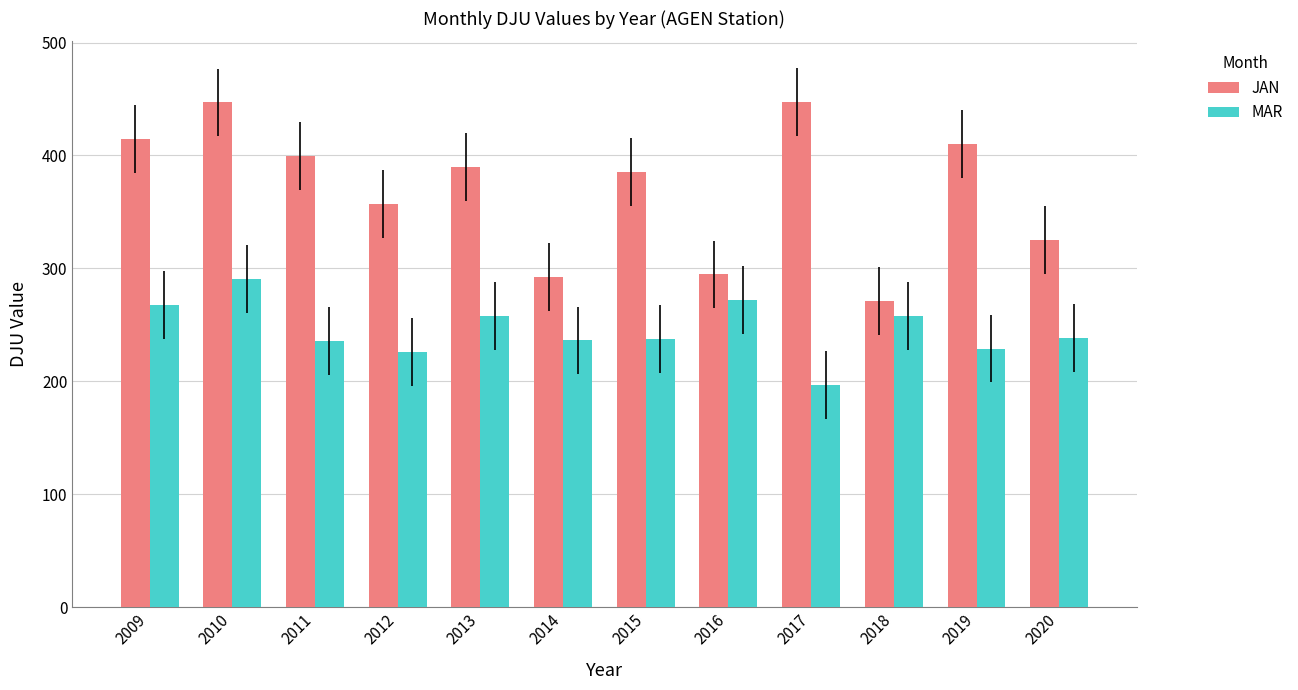

How many values in the MAR series exceed 238?

6